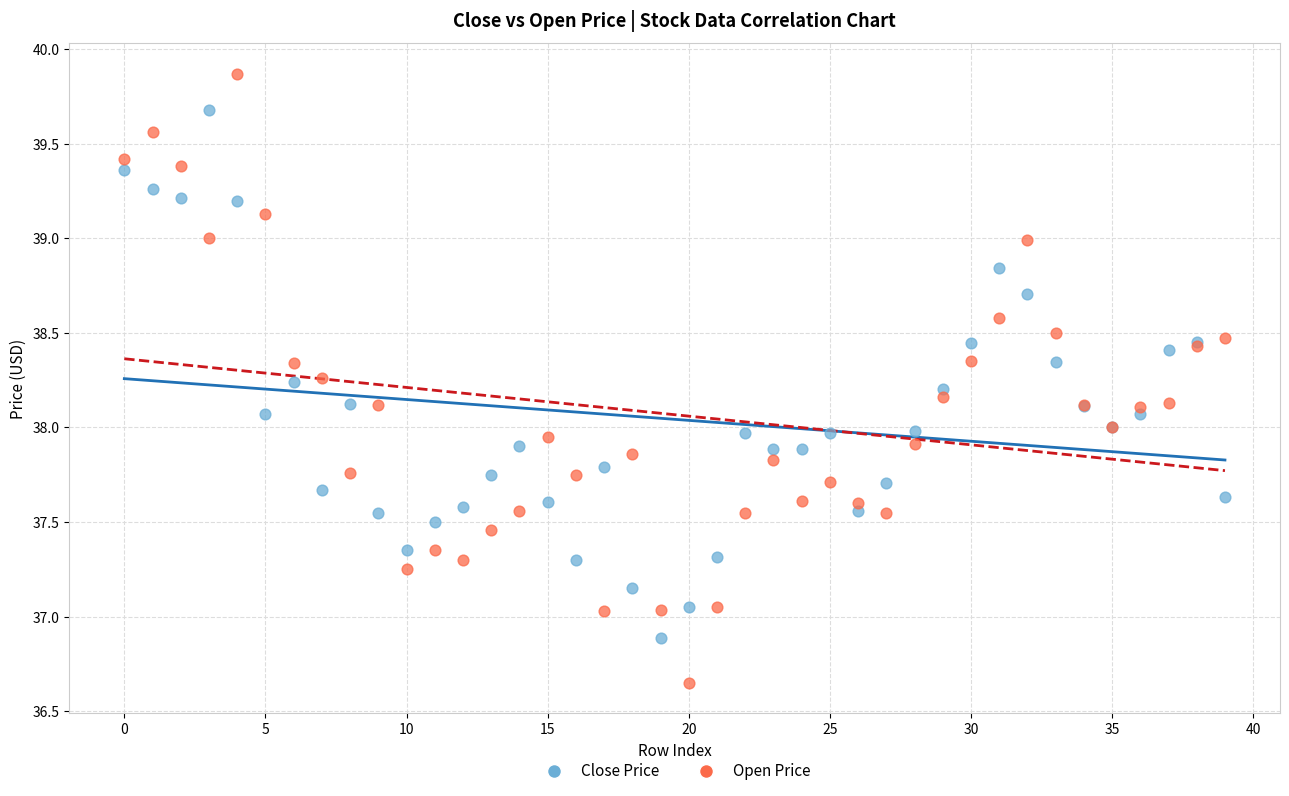

Which series has the widest spread of Y values?

Open Price